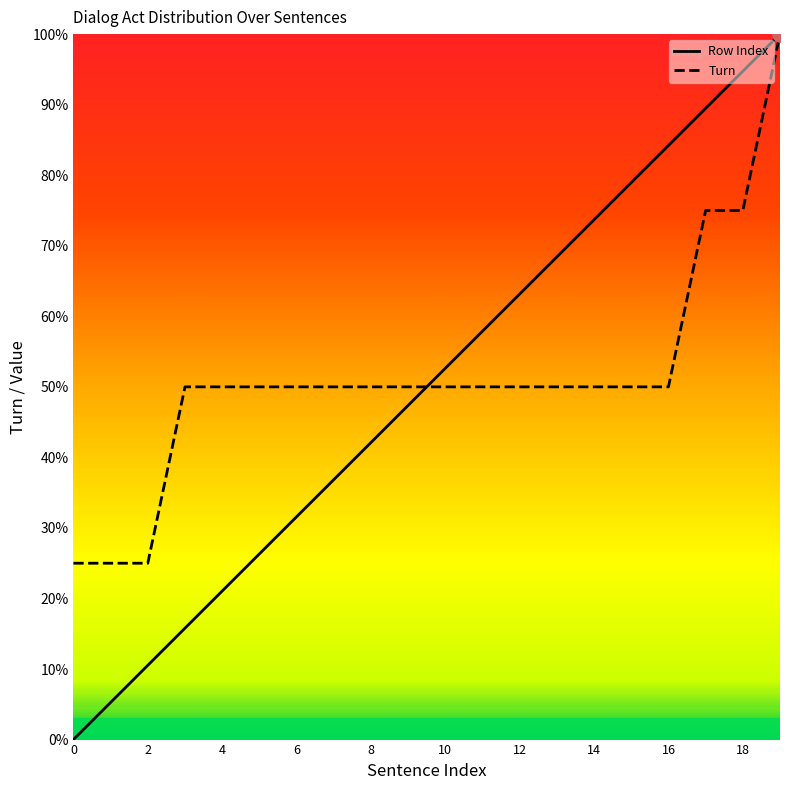

Which series has the largest range (max minus min)?

Row Index